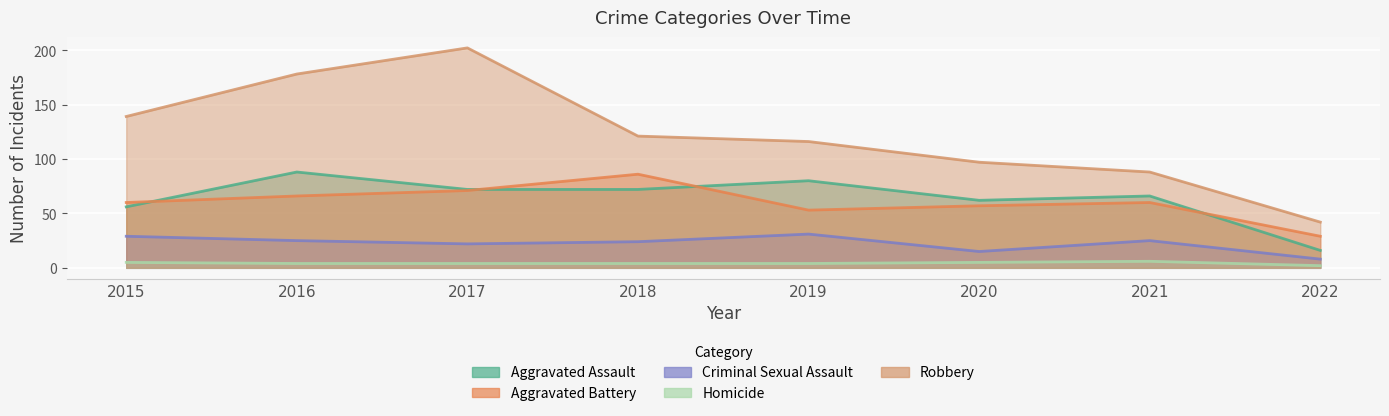

What is the sum of the Aggravated Battery values at 2015 and 2021?

120